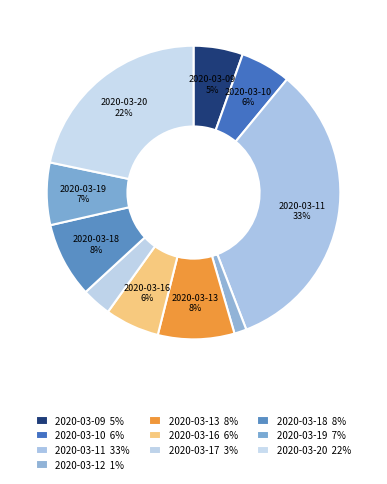

Is the sum of 2020-03-12 and 2020-03-17 greater than half?

No